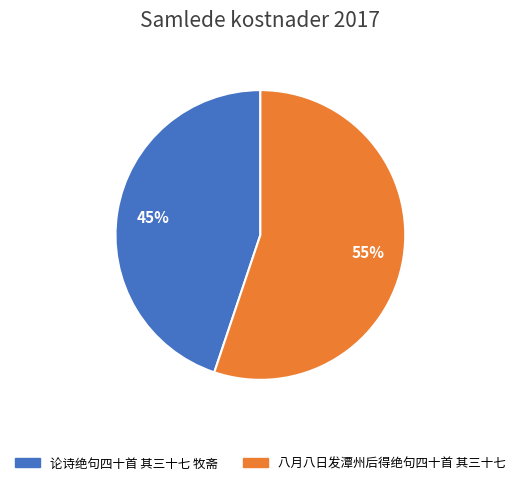

Is it true that 论诗绝句四十首 其三十七 牧斋 is 57% of the pie?

False